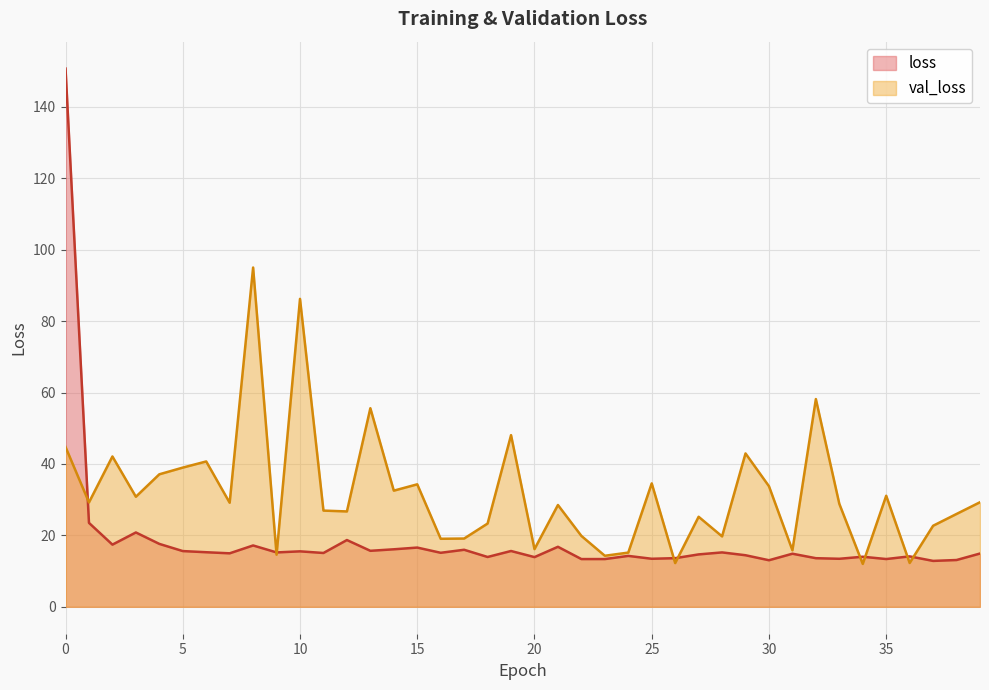

True or false: val_loss and loss cross at least once.

True